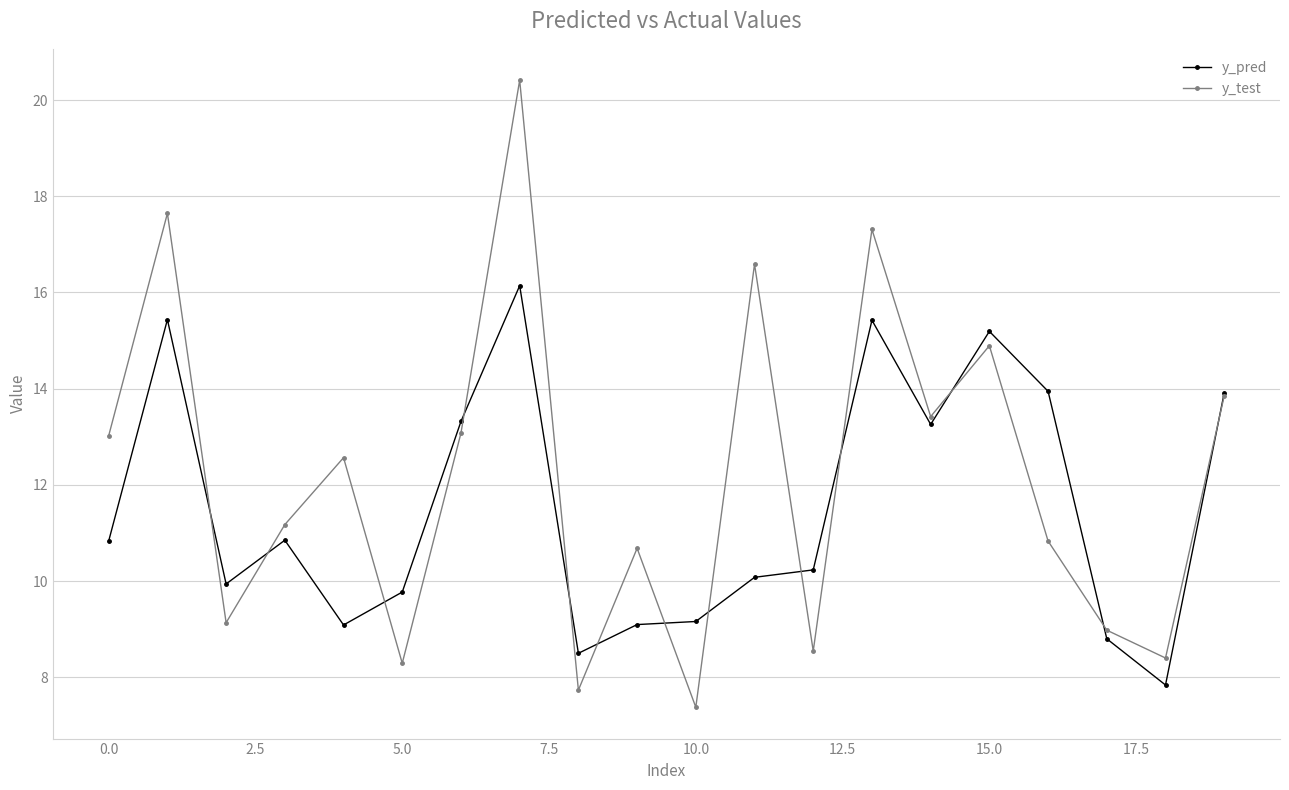

Which series has the largest total across all categories?

y_test